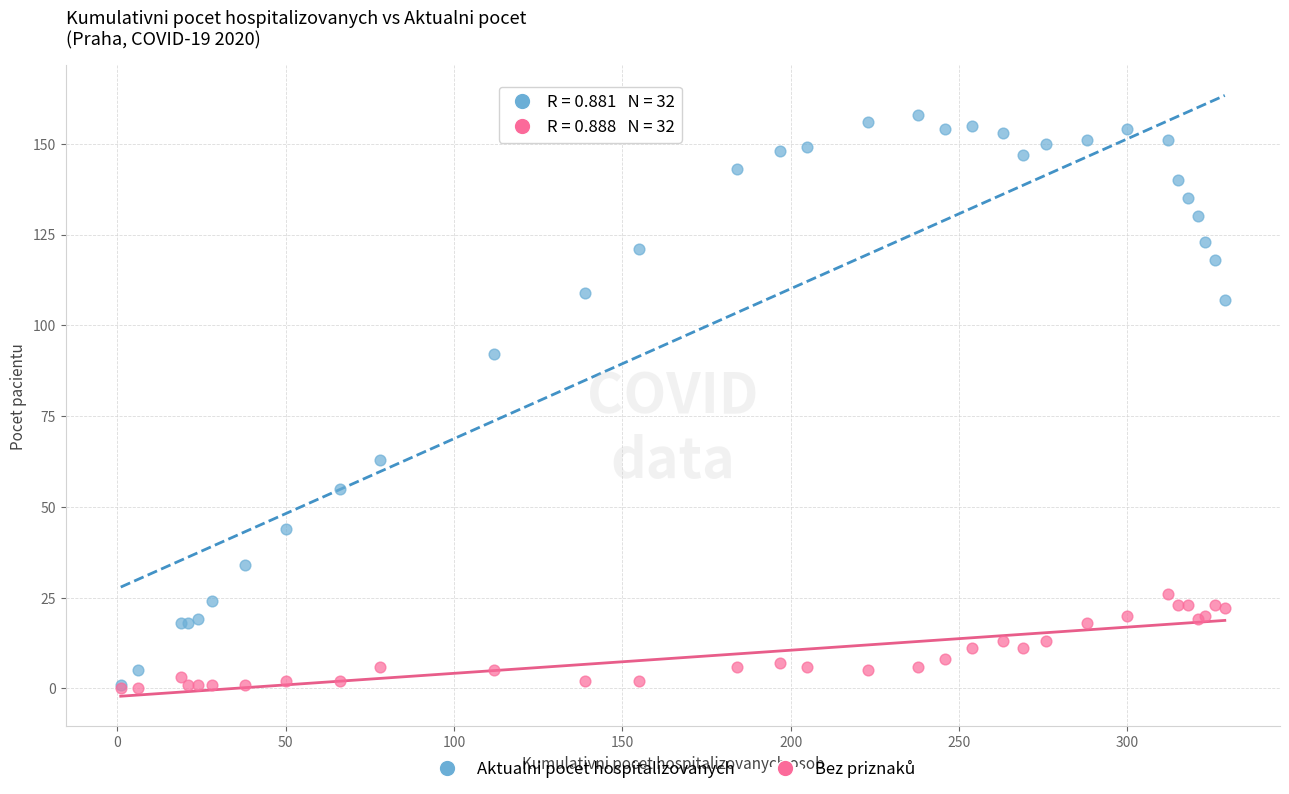

In the Aktualni pocet hospitalizovanych series, what Y value is closest to 79?

92